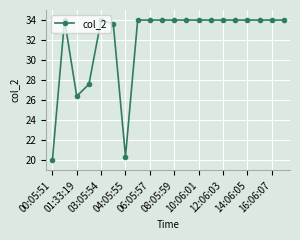

True or false: the data has more than 1 interior local peaks.

True